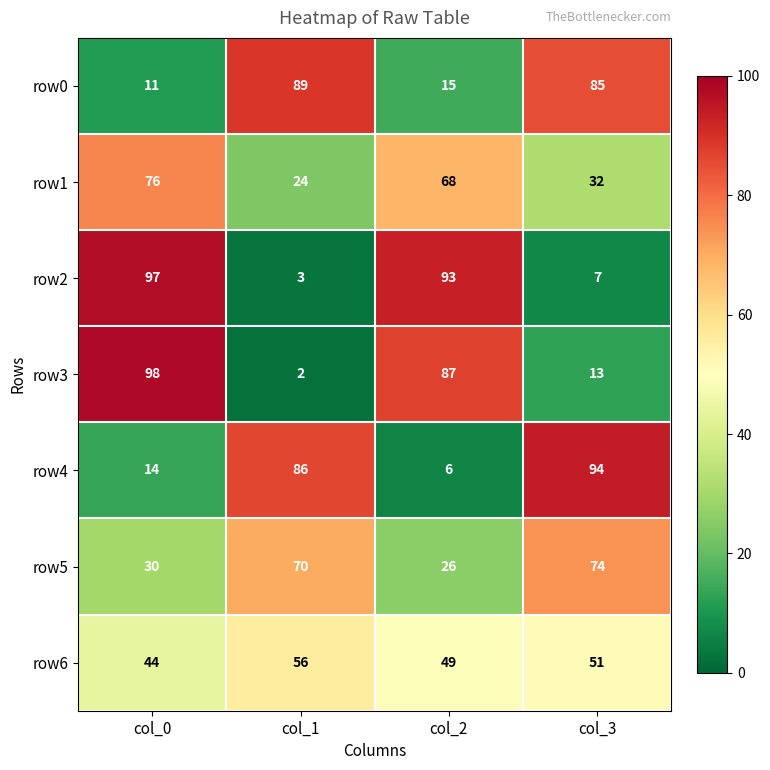

What is the difference between the highest and lowest values at col_3?

87